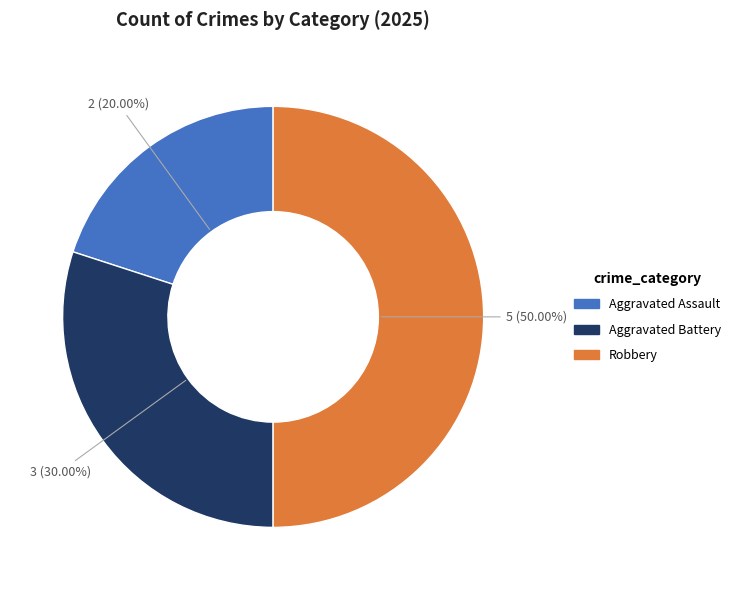

Rank the categories by value from highest to lowest.

Robbery, Aggravated Battery, Aggravated Assault